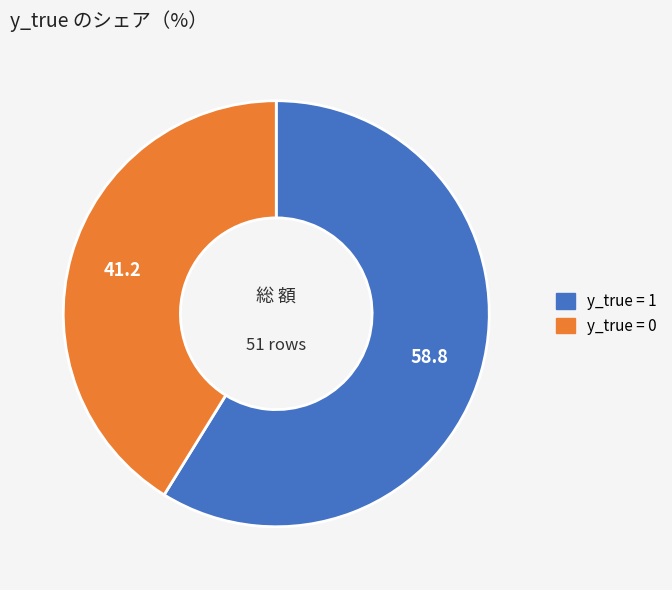

How many slices are in this pie chart?

2